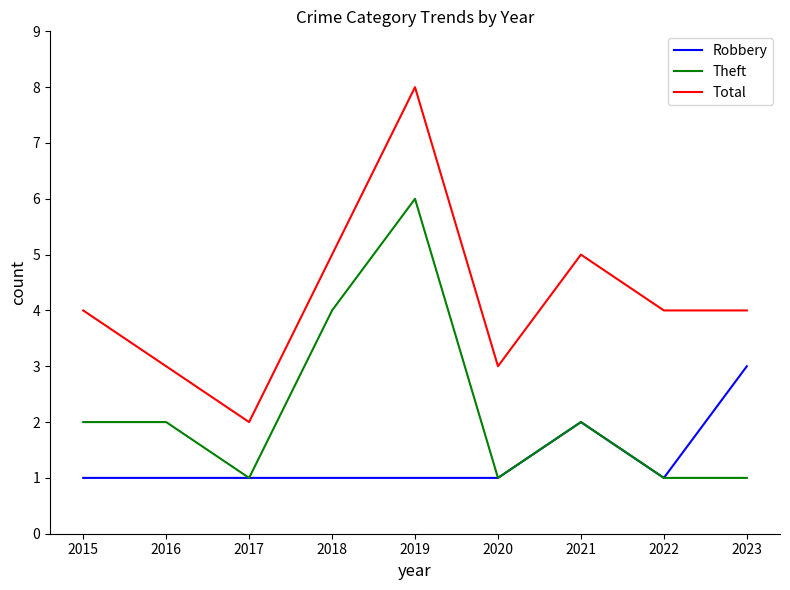

What value does the Total series have at 2020?

3